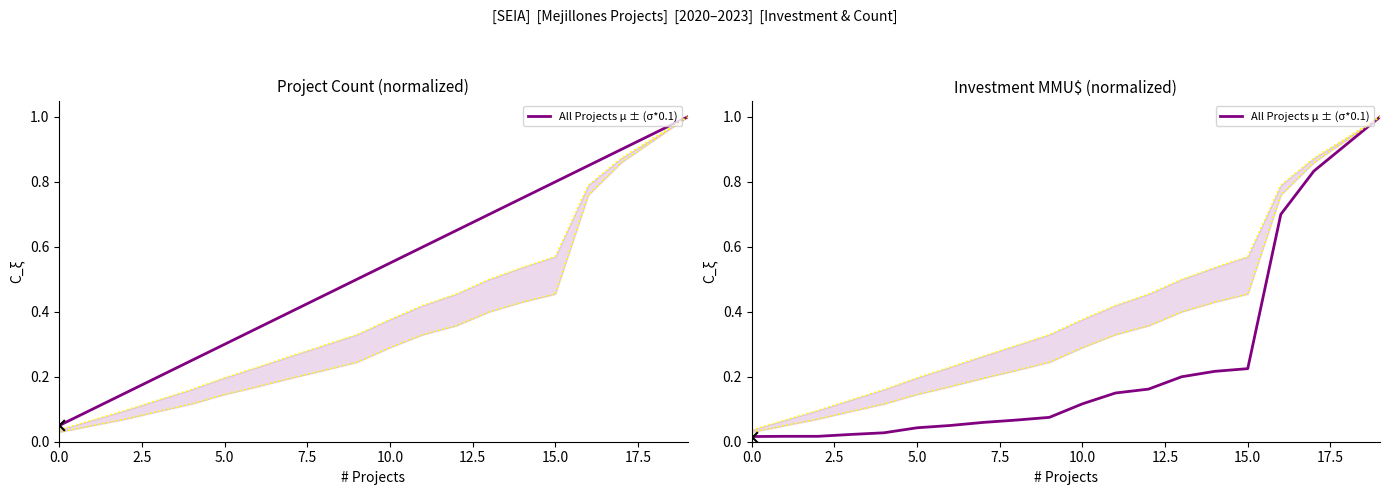

Which has a higher value, 12 or 2.5?

12